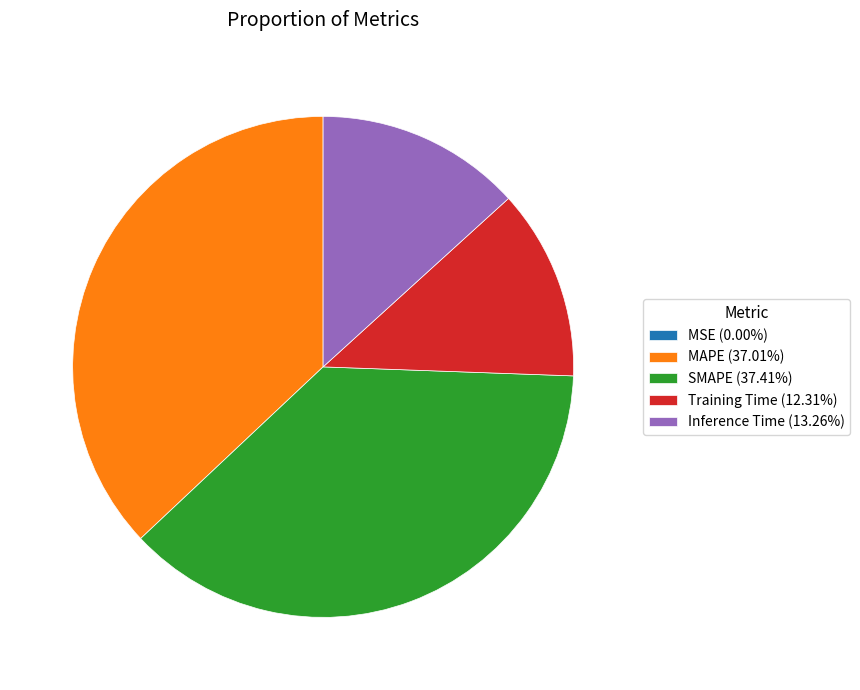

Is MAPE (37.01%) the majority of the pie?

No